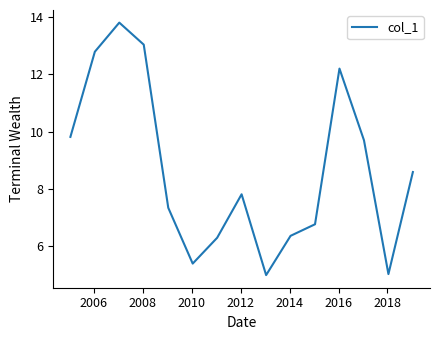

What is the difference between the maximum and minimum values?

8.8